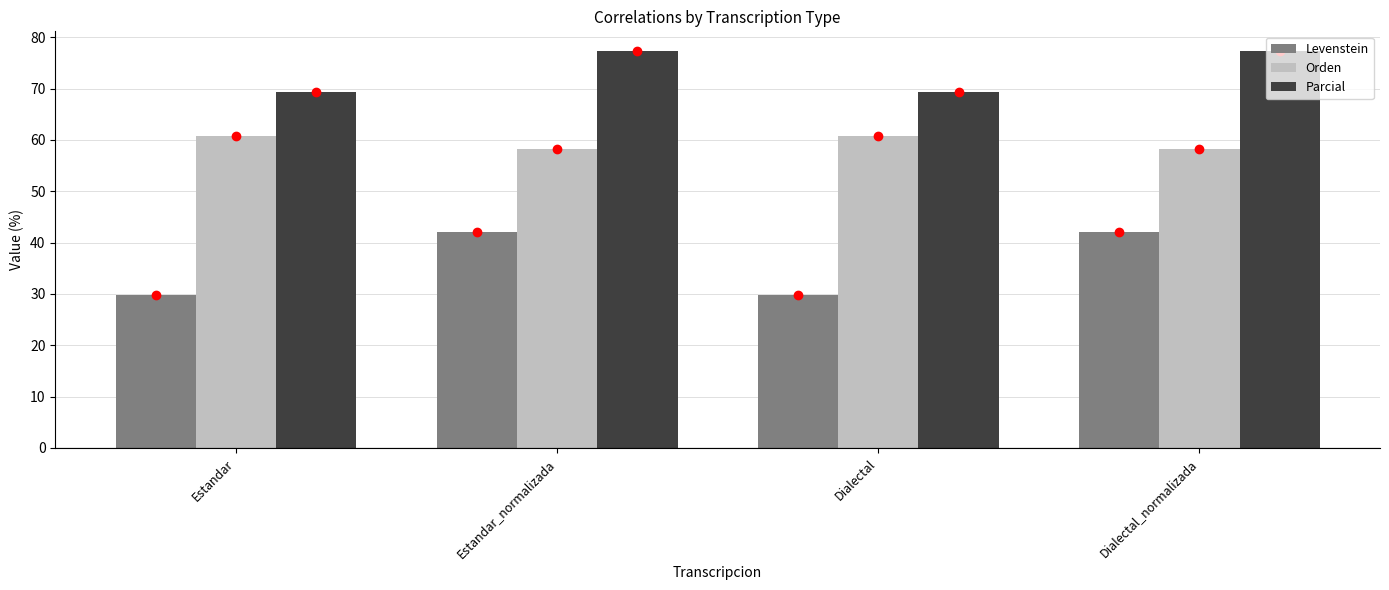

At which label does Levenstein first exceed 42?

Estandar_normalizada